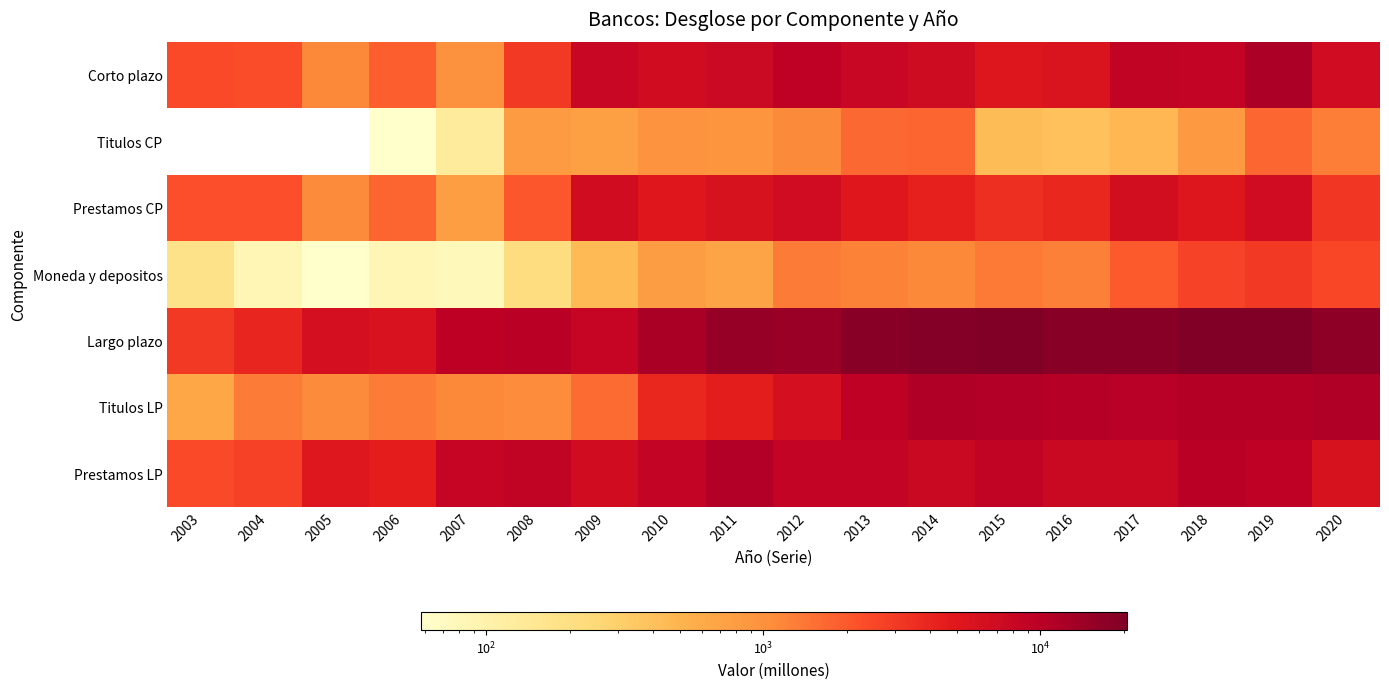

Reading left to right, extract all data points from this chart.

Corto plazo: 2003=2426	2004=2321	2005=1162	2006=1873	2007=975	2008=3056	2009=7913	2010=6768	2011=7496	2012=9300	2013=7903	2014=7107	2015=5224	2016=5553	2017=8977	2018=8748	2019=11565	2020=6954
Titulos CP: 2003=0	2004=0	2005=0	2006=36	2007=132	2008=817	2009=746	2010=966	2011=924	2012=1118	2013=1656	2014=1737	2015=436	2016=392	2017=471	2018=857	2019=1702	2020=1301
Prestamos CP: 2003=2251	2004=2236	2005=1104	2006=1752	2007=766	2008=2027	2009=6711	2010=5021	2011=5884	2012=6866	2013=4997	2014=4219	2015=3433	2016=3888	2017=6549	2018=5251	2019=6849	2020=3112
Moneda y depositos: 2003=175	2004=85	2005=58	2006=85	2007=77	2008=212	2009=456	2010=781	2011=688	2012=1316	2013=1251	2014=1152	2015=1355	2016=1273	2017=1956	2018=2640	2019=3014	2020=2541
Largo plazo: 2003=3058	2004=4013	2005=6235	2006=5783	2007=9458	2008=10054	2009=8326	2010=12347	2011=15514	2012=14770	2013=18090	2014=19012	2015=20021	2016=18155	2017=17970	2018=20512	2019=19954	2020=16924
Titulos LP: 2003=650	2004=1335	2005=1108	2006=1315	2007=1154	2008=1071	2009=1597	2010=3859	2011=4602	2012=6361	2013=9318	2014=11279	2015=11037	2016=10388	2017=10230	2018=10553	2019=10696	2020=11108
Prestamos LP: 2003=2408	2004=2679	2005=5127	2006=4468	2007=8304	2008=8983	2009=6729	2010=8488	2011=10912	2012=8409	2013=8772	2014=7732	2015=8983	2016=7768	2017=7740	2018=9960	2019=9259	2020=5816